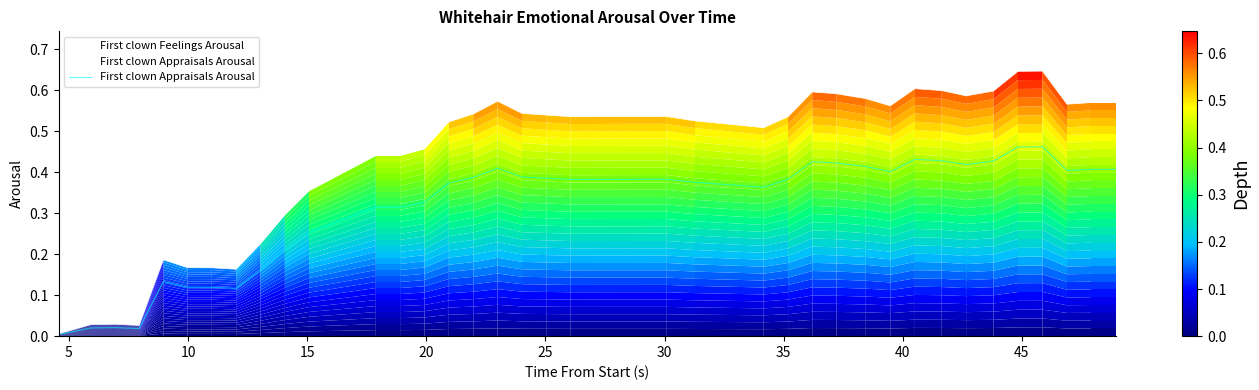

Which series has the largest range (max minus min)?

First clown Feelings Arousal